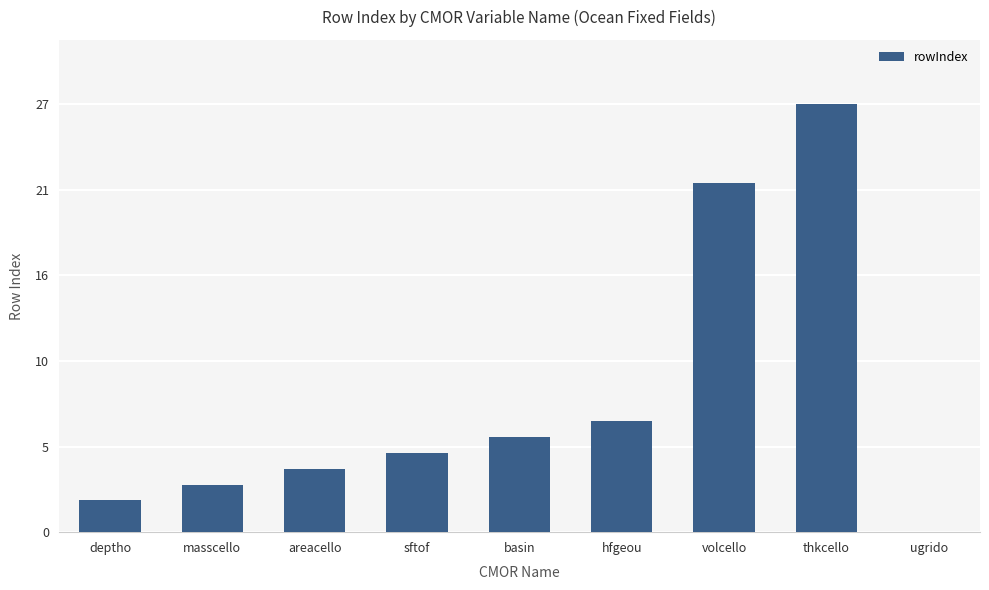

What is the difference between the values at volcello and sftof?

17